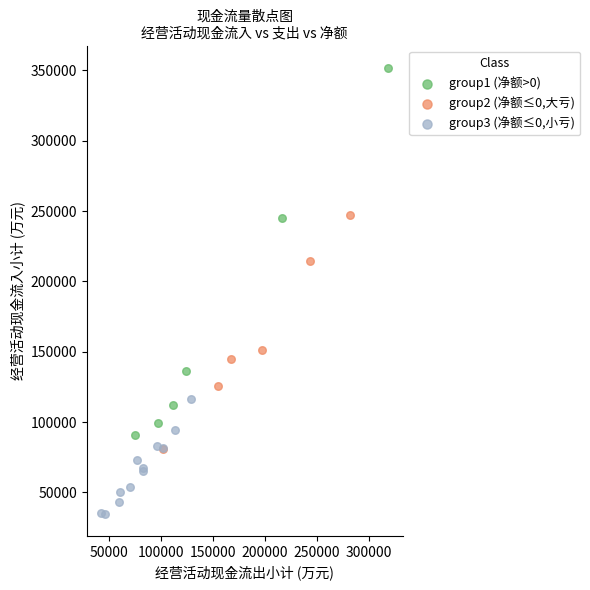

Which series has the largest Y range (max minus min)?

group1 (净额>0)